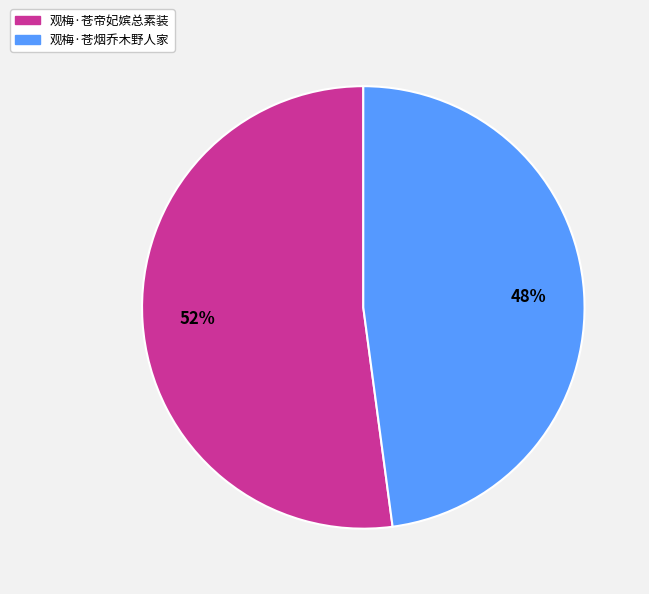

Between 观梅·苍烟乔木野人家 and 观梅·苍帝妃嫔总素装, which is larger?

观梅·苍帝妃嫔总素装